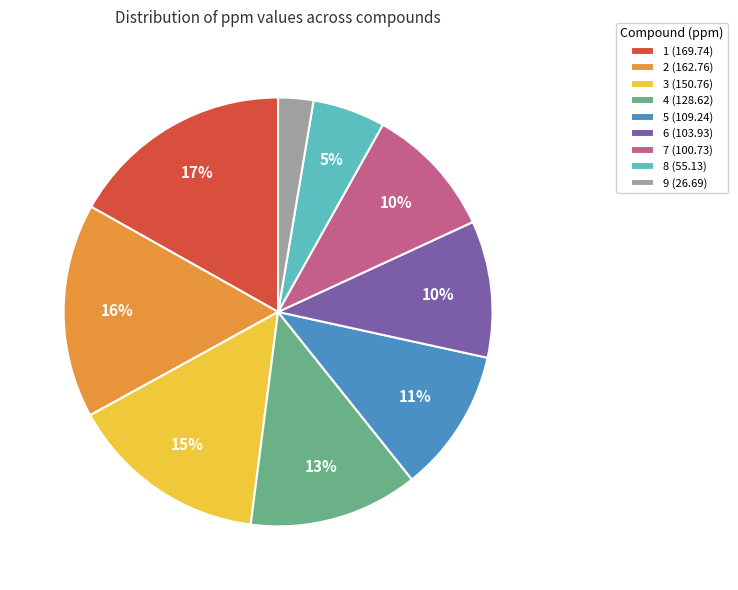

True or false: 8 (55.13) accounts for 18% of the total.

False